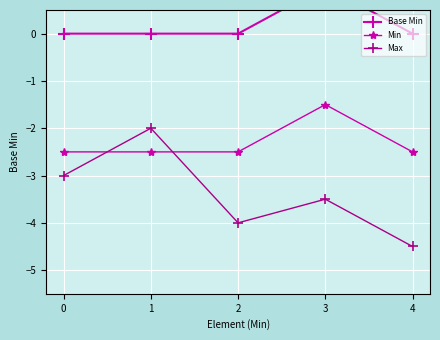

Which series has the largest range (max minus min)?

Max